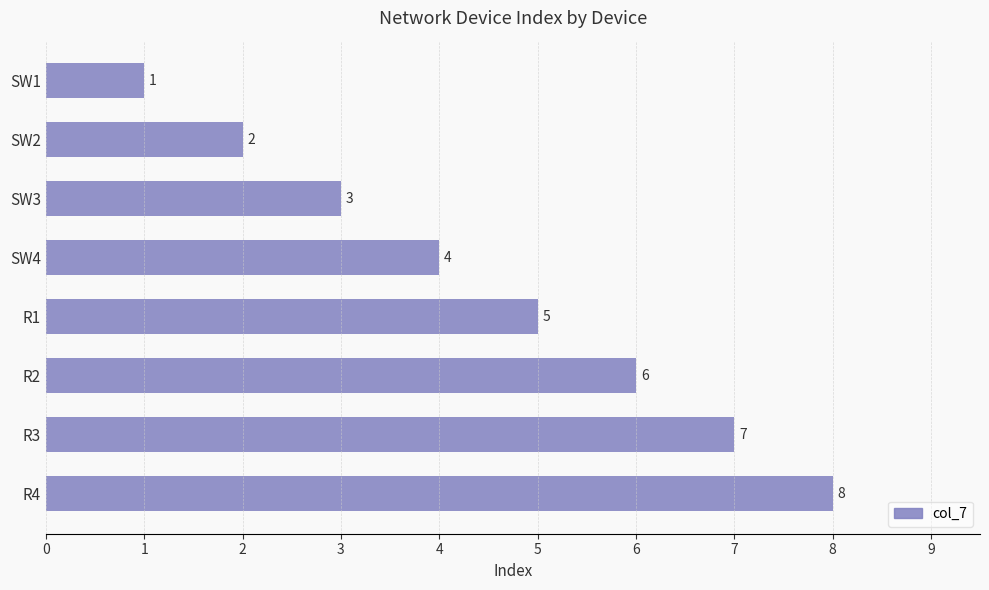

What is the change in value from R1 to R2?

+1